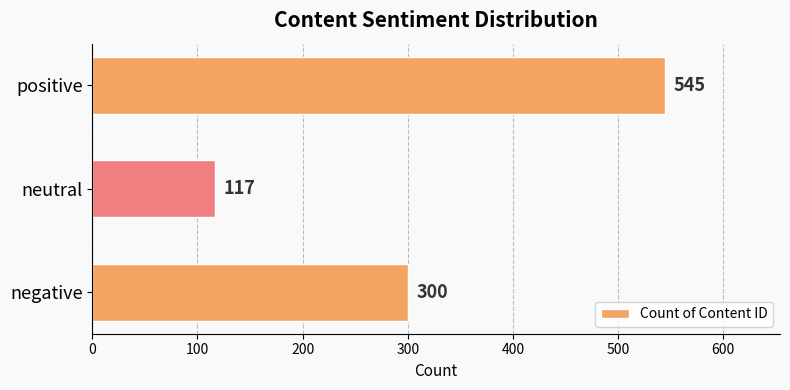

Rank the categories by value from highest to lowest.

positive, negative, neutral